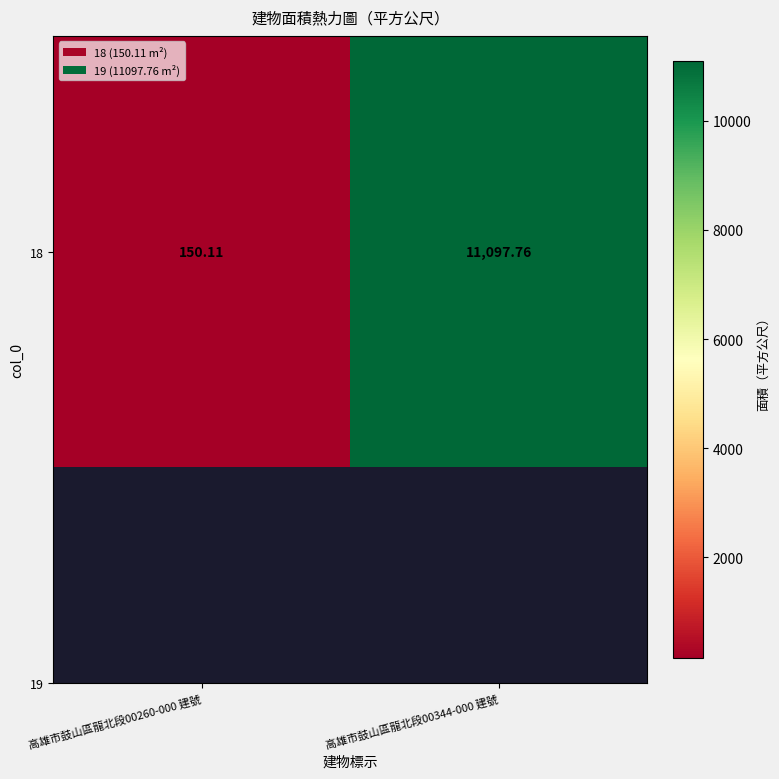

What is the smallest value displayed?

150.1